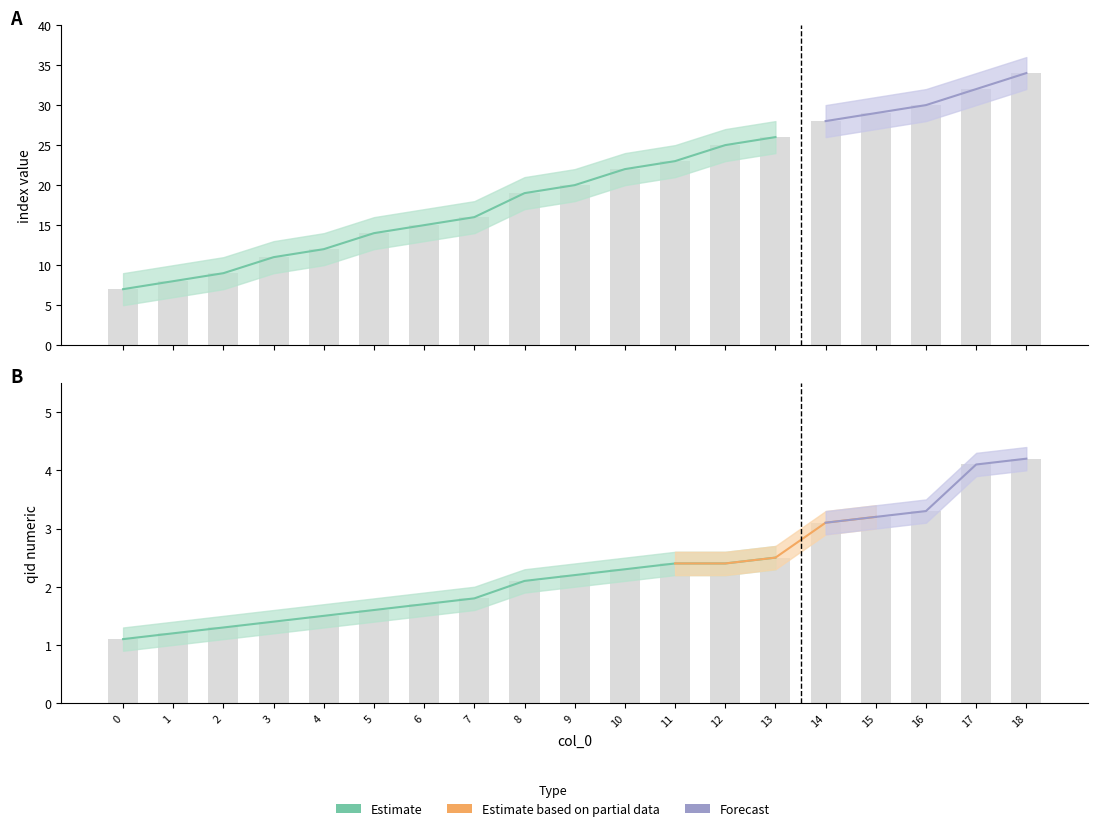

Reading left to right, what are all the values shown in this chart?

index: 7.0	8.0	9.0	11.0	12.0	14.0	15.0	16.0	19.0	20.0	22.0	23.0	25.0	26.0	28.0	29.0	30.0	32.0	34.0
index_upper: 9.0	10.0	11.0	13.0	14.0	16.0	17.0	18.0	21.0	22.0	24.0	25.0	27.0	28.0	30.0	31.0	32.0	34.0	36.0
index_lower: 5.0	6.0	7.0	9.0	10.0	12.0	13.0	14.0	17.0	18.0	20.0	21.0	23.0	24.0	26.0	27.0	28.0	30.0	32.0
qid_numeric: 1.1	1.2	1.3	1.4	1.5	1.6	1.7	1.8	2.1	2.2	2.3	2.4	2.4	2.5	3.1	3.2	3.3	4.1	4.2
qid_upper: 1.3	1.4	1.5	1.6	1.7	1.8	1.9	2.0	2.3	2.4	2.5	2.6	2.6	2.7	3.3	3.4	3.5	4.3	4.4
qid_lower: 0.9	1.0	1.1	1.2	1.3	1.4	1.5	1.6	1.9	2.0	2.1	2.2	2.2	2.3	2.9	3.0	3.1	3.9	4.0